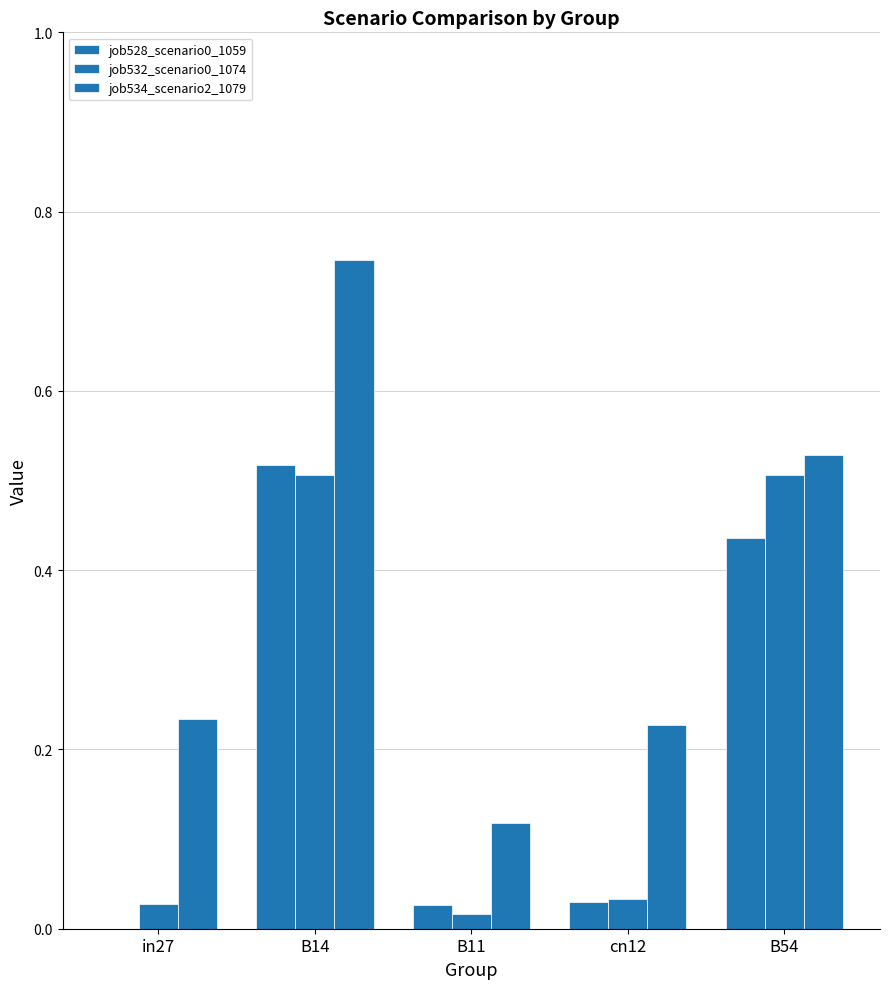

Which series has the widest spread of values?

job534_scenario2_1079